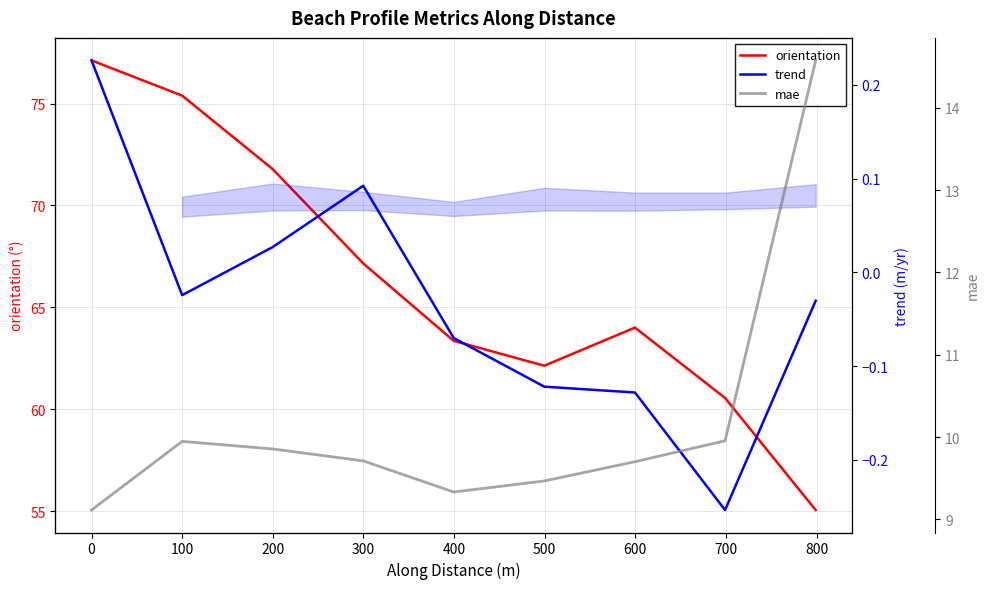

Is the value of trend at 500 greater than the value of mae at 400?

No